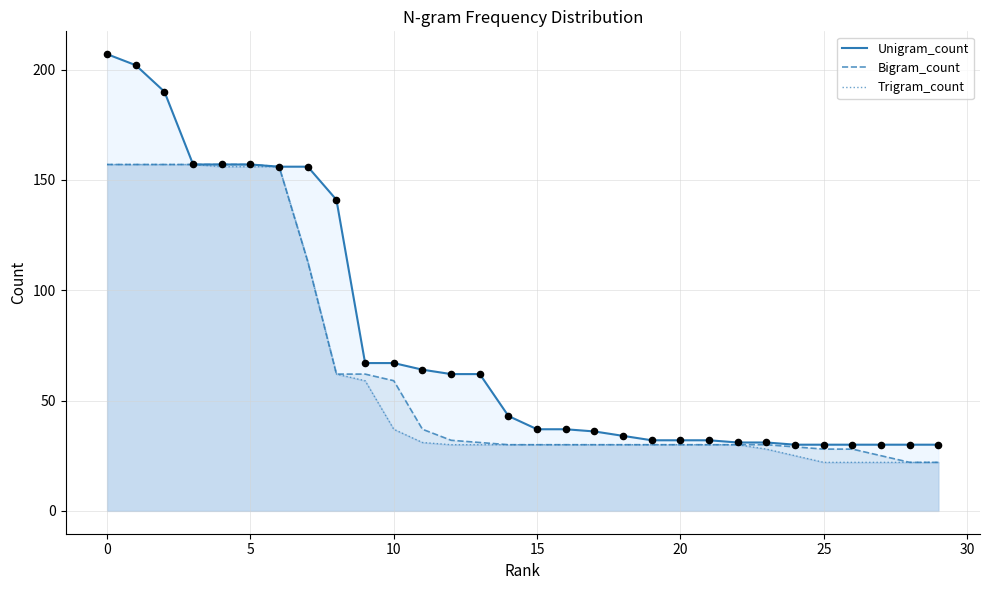

What are all the series names shown in the legend?

Unigram_count, Bigram_count, Trigram_count